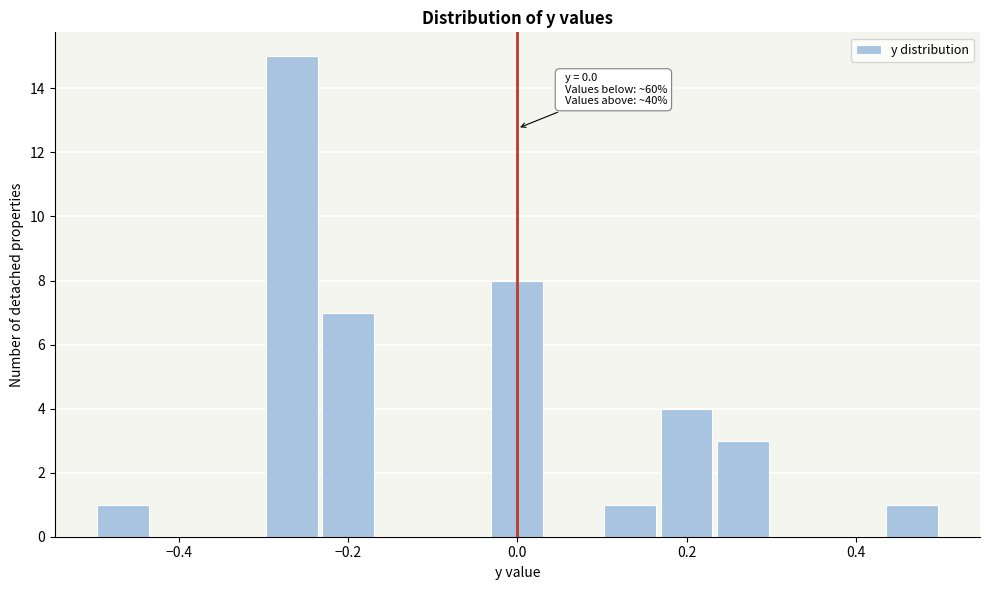

Read against the x-axis, roughly where is the centre of the tallest bar?

-0.26